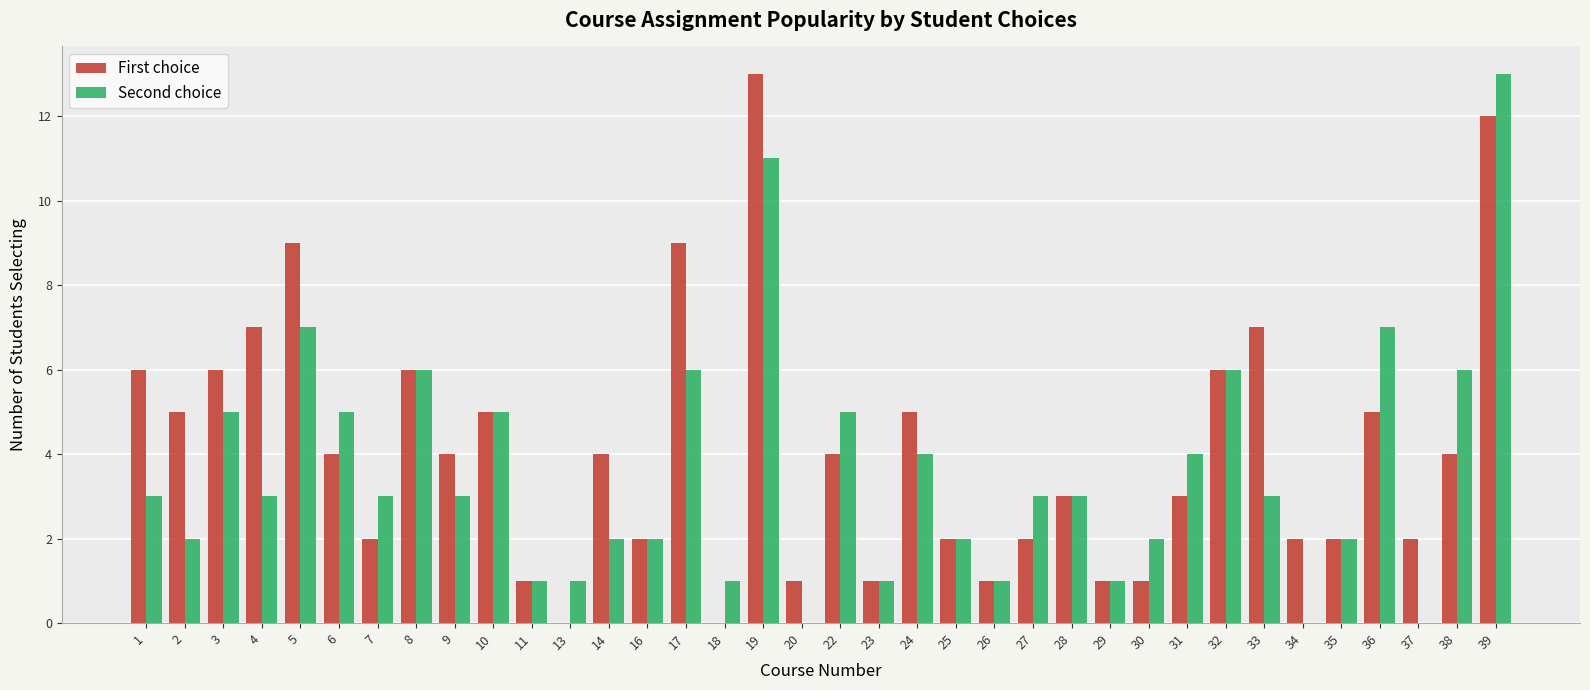

What is the sum of all Second choice values?

129